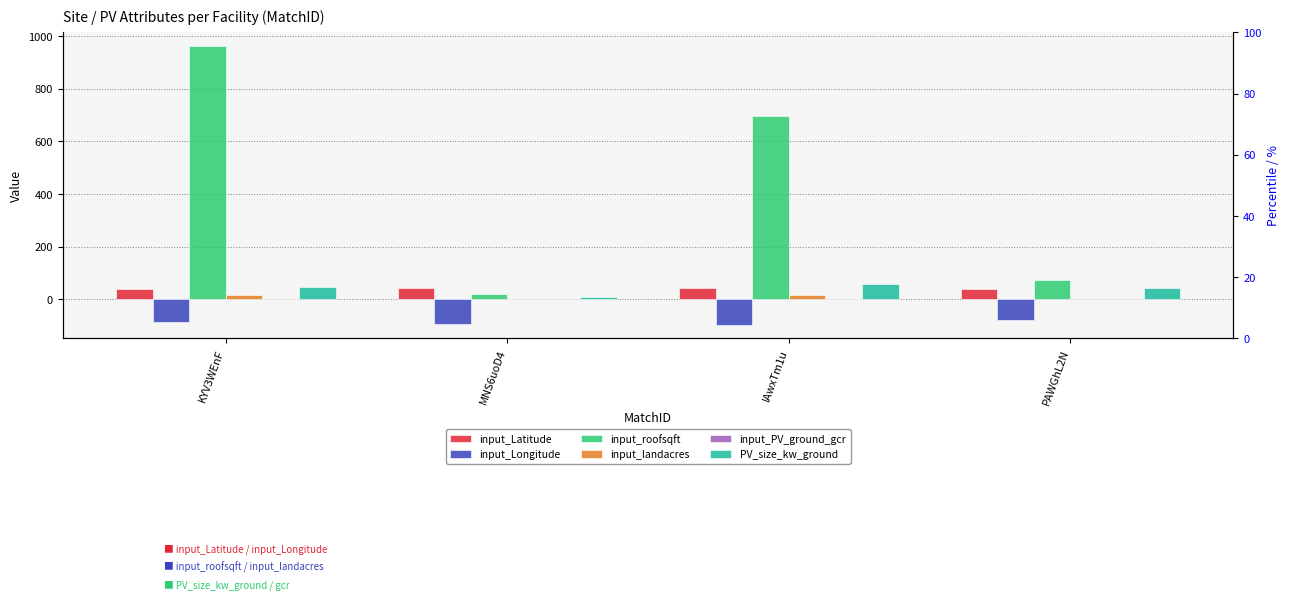

Between IAwxTm1u and KYV3WEnF, which is larger?

IAwxTm1u